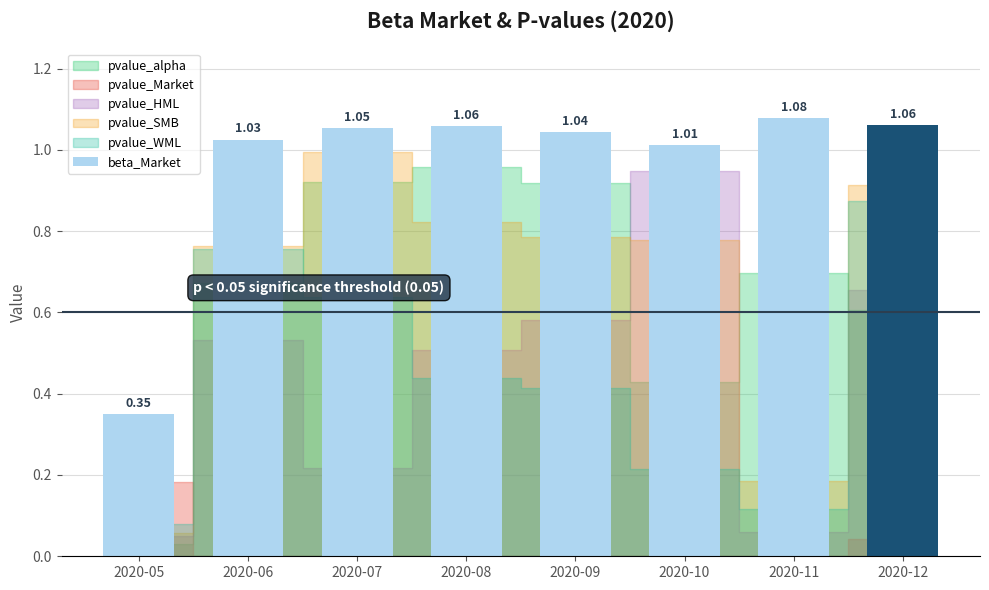

What is the sum of the values at 2020-08 and 2020-05?

1.4